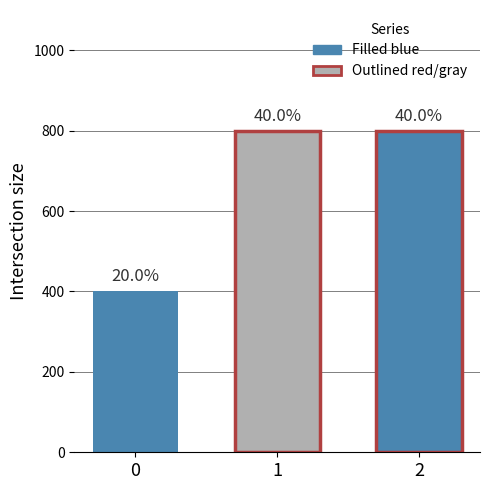

How many bars are there in total?

3